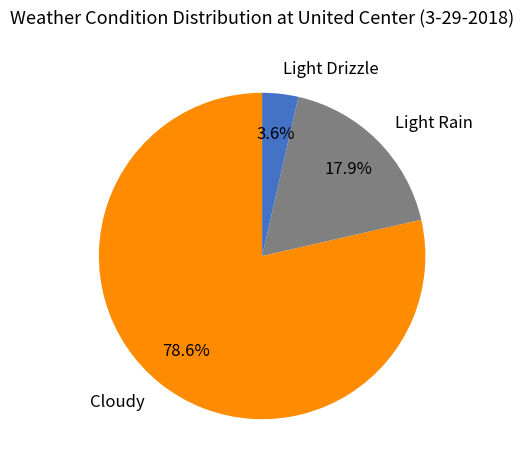

How many slices are in this pie chart?

3